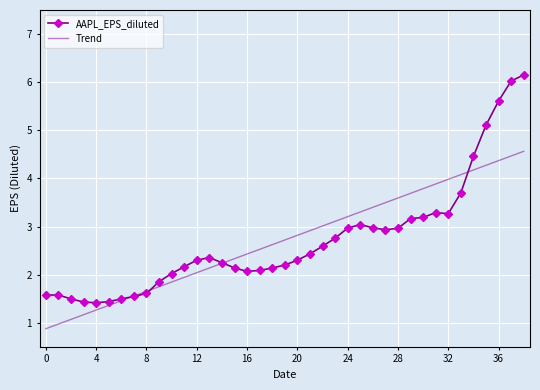

What is the highest value of the Trend series?

4.6